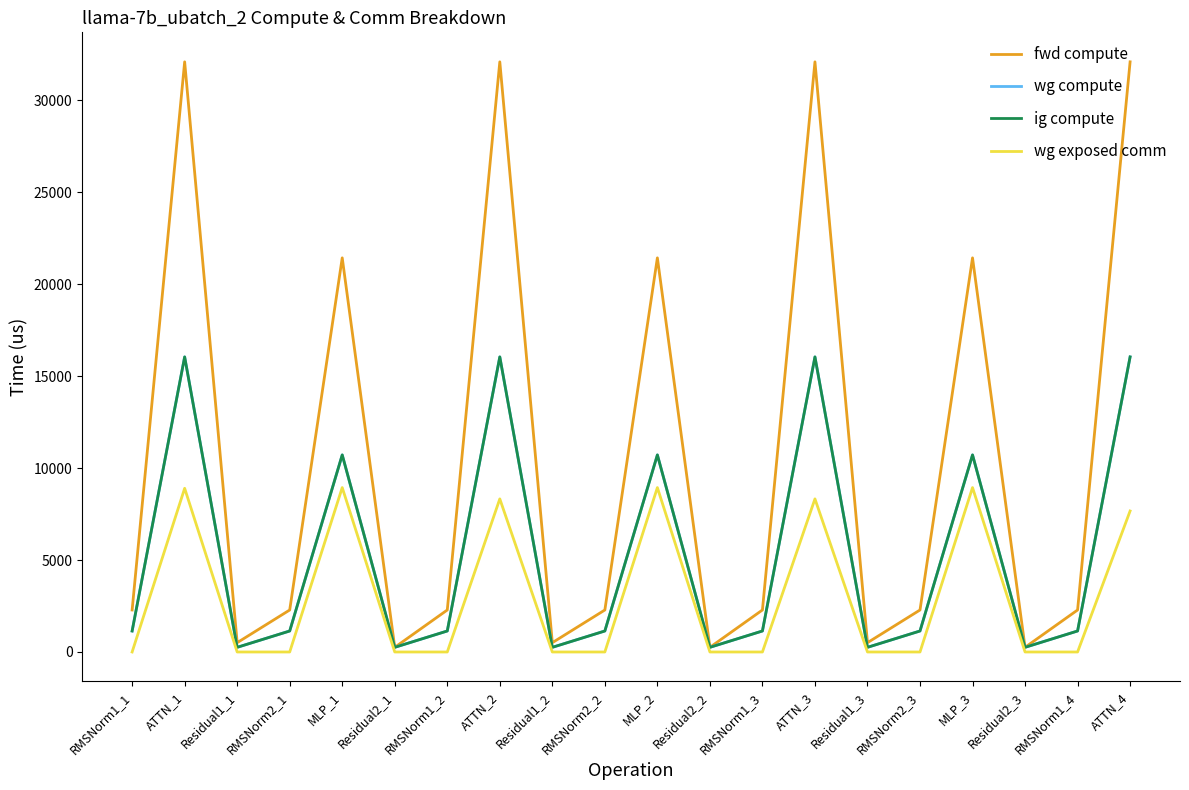

Does the chart display data point markers on the line(s)?

No